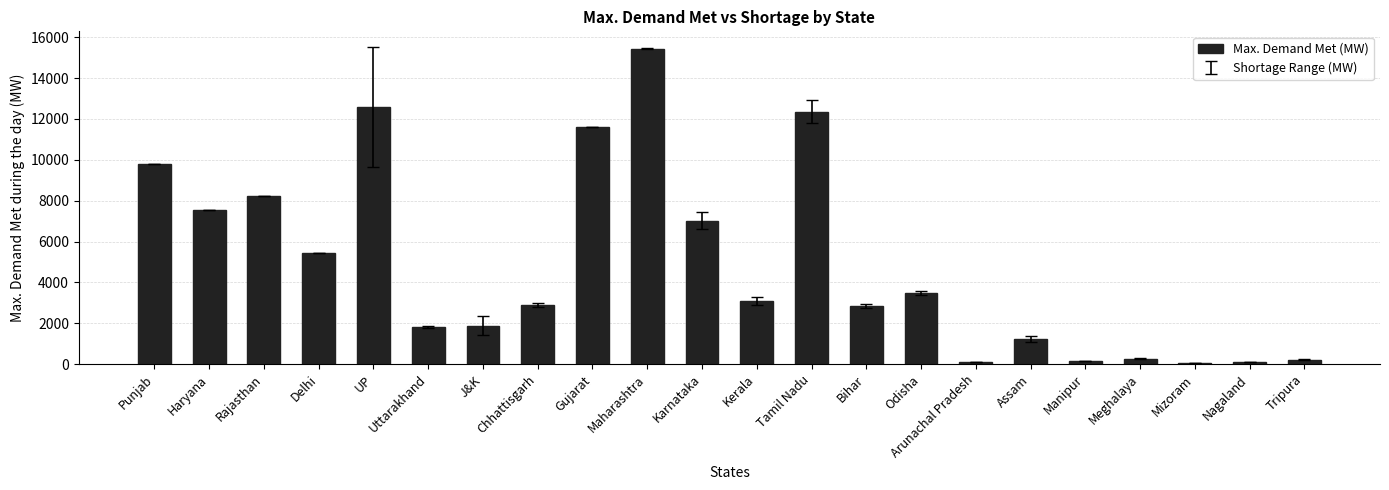

Approximately how many times larger is the value at Assam compared to Haryana?

0.2